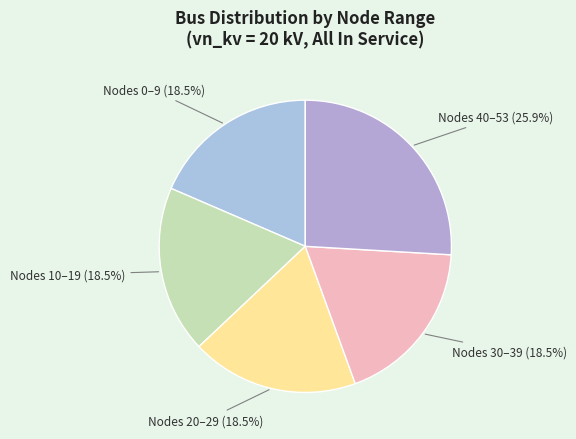

To the nearest percent, what is the difference between the largest and smallest slice percentages?

7%